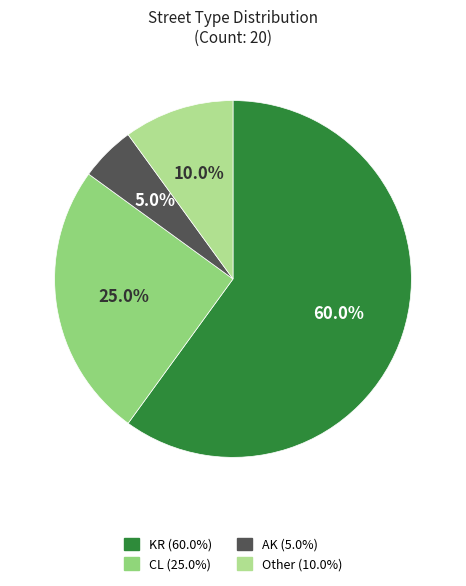

Is there a majority slice in this chart?

Yes